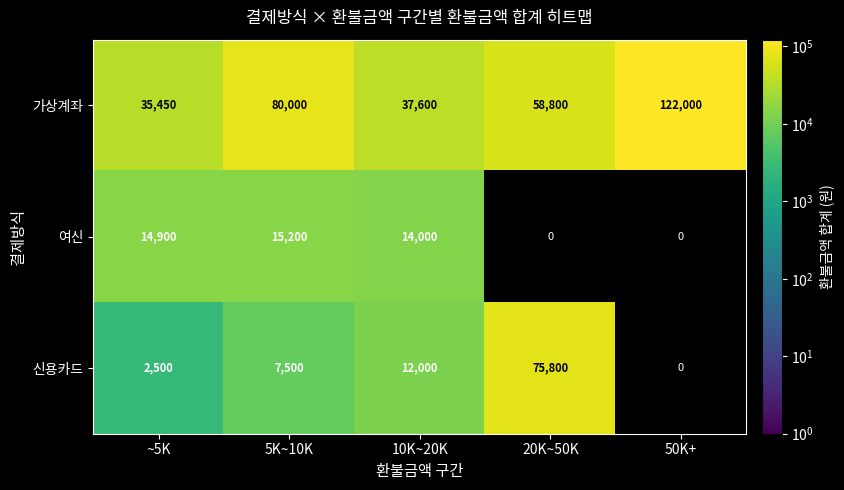

What is the total value across all series at 50K+?

122000